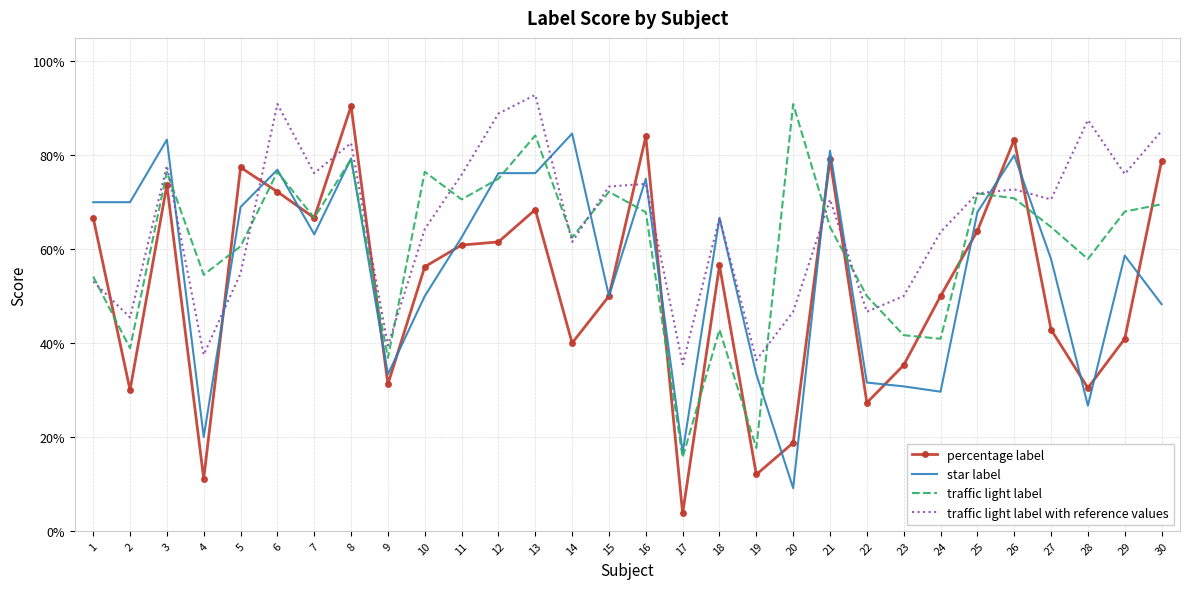

How many star label values are between 0 and 1?

30